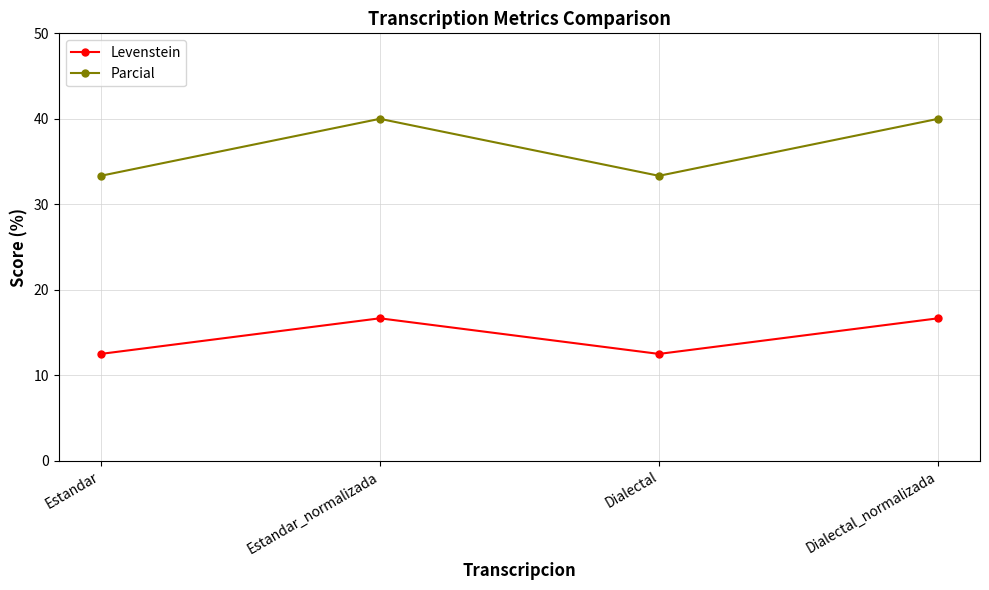

Count the number of categories in the chart.

4